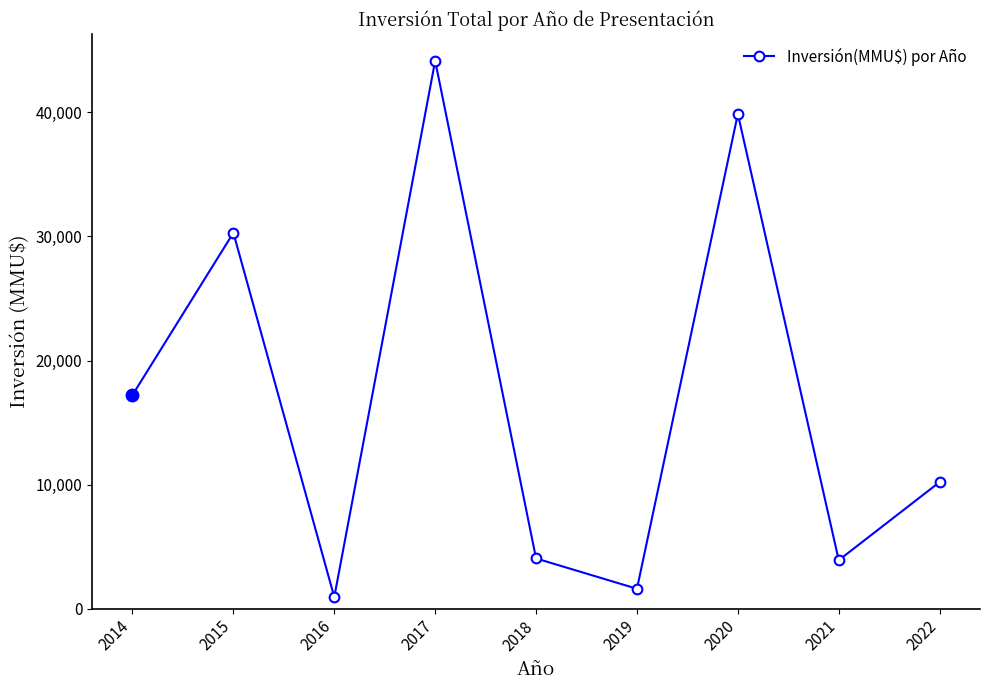

What is the minimum value shown in the chart?

922